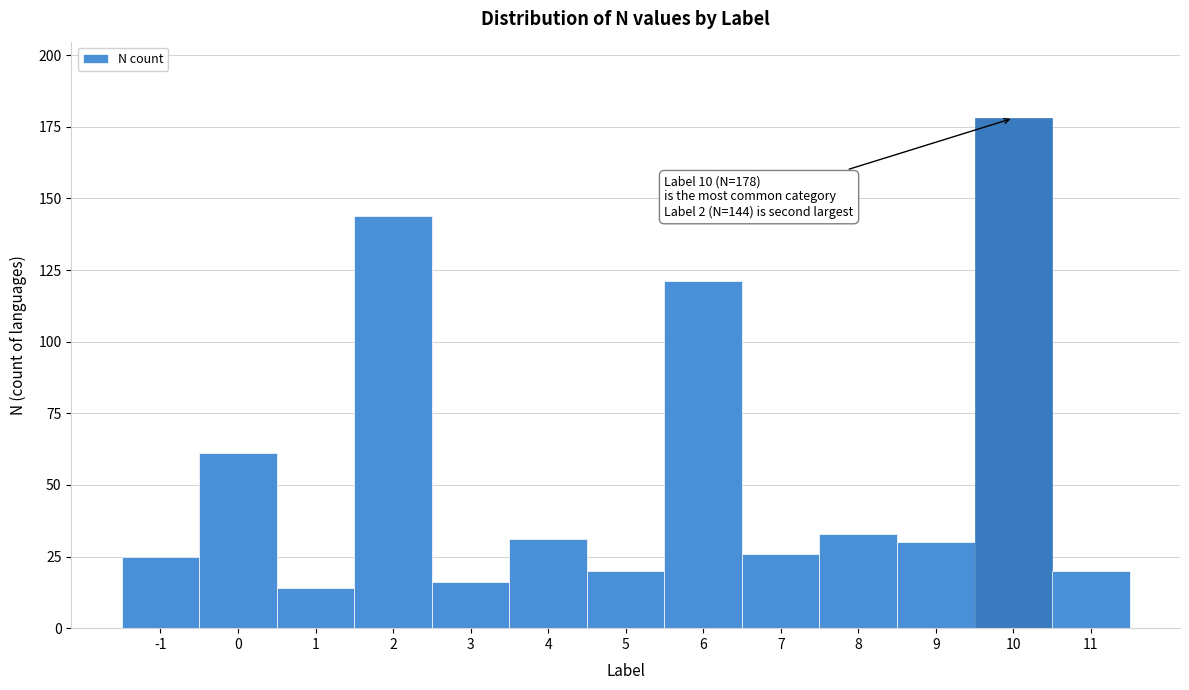

Reading left to right, transcribe all the data shown in this chart.

25	61	14	144	16	31	20	121	26	33	30	178	20